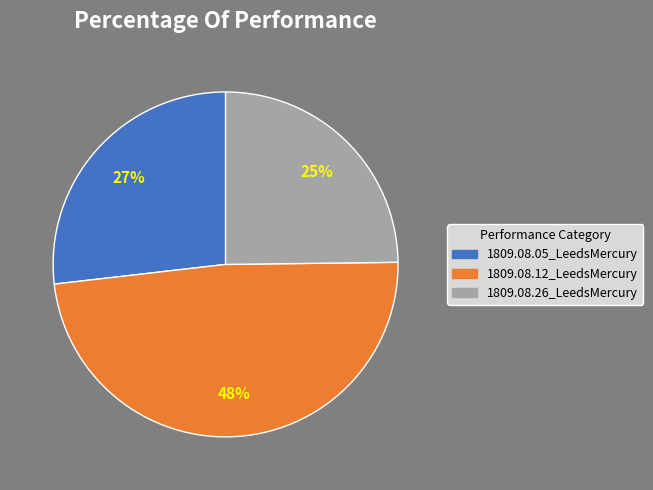

Is the sum of 1809.08.12_LeedsMercury and 1809.08.05_LeedsMercury greater than half?

Yes